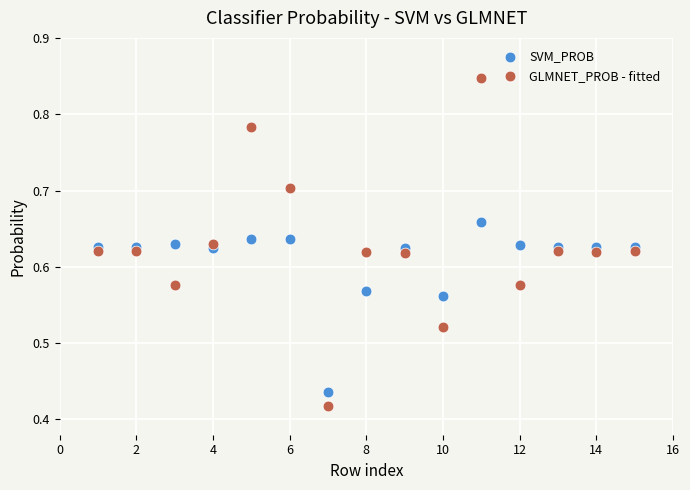

What are all the series names shown in the legend?

SVM_PROB, GLMNET_PROB - fitted